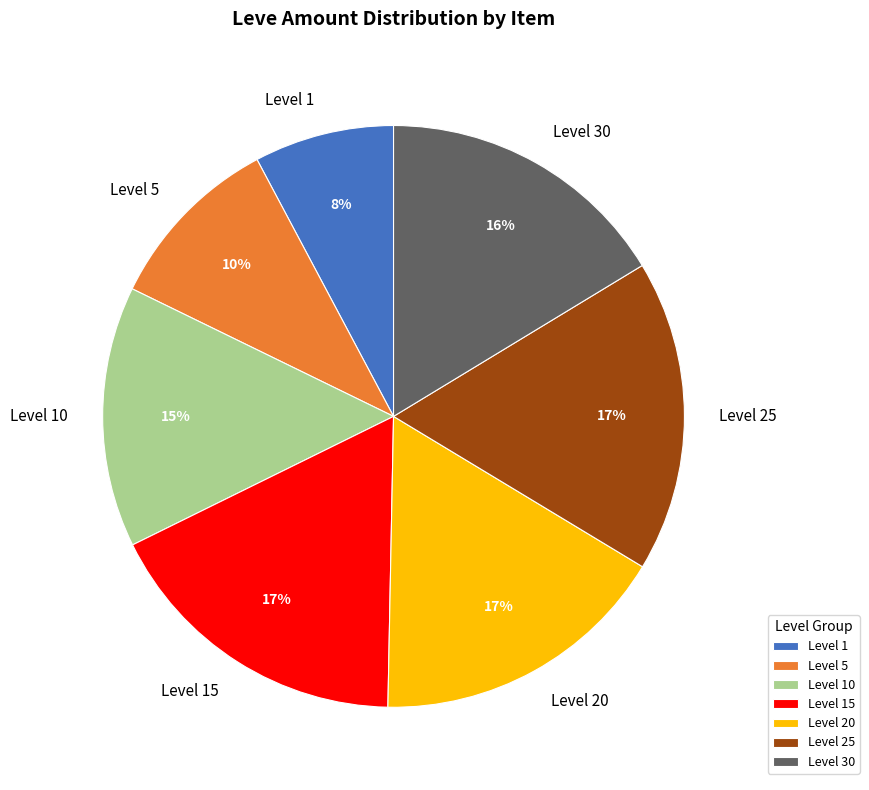

How many slices are in this pie chart?

7